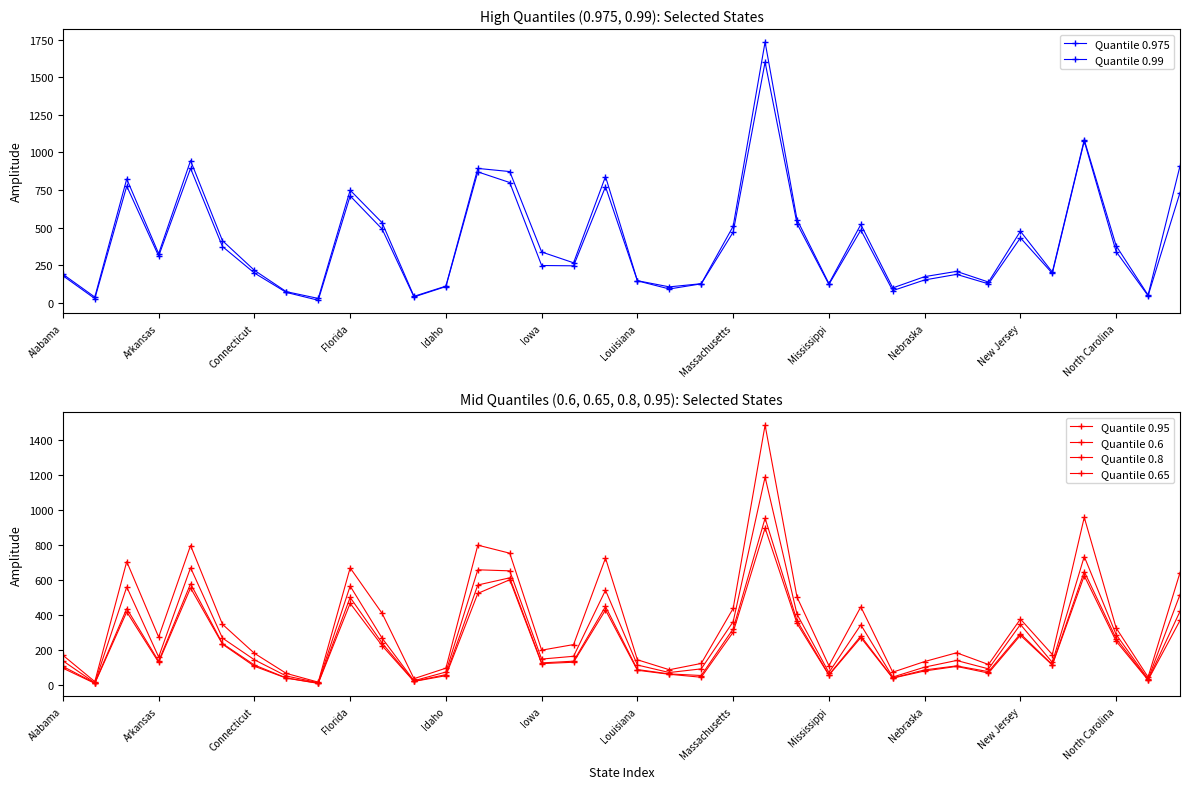

Rank the series by their maximum value, from highest to lowest.

Quantile 0.99, Quantile 0.975, Quantile 0.95, Quantile 0.8, Quantile 0.65, Quantile 0.6